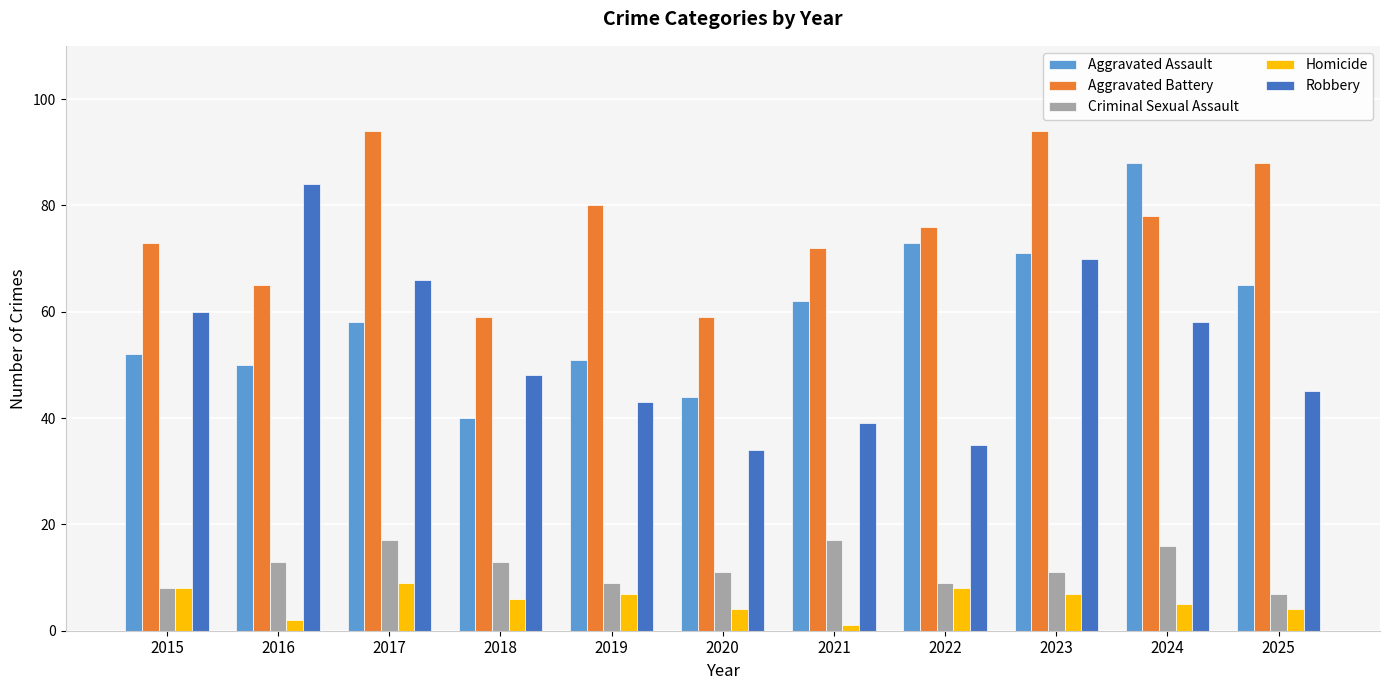

What is the greatest value displayed?

94